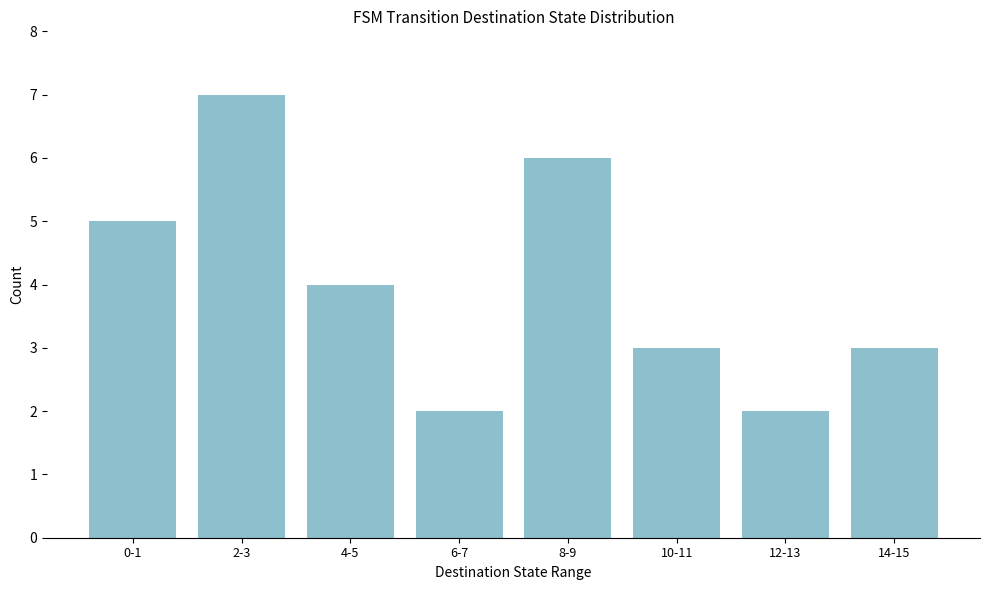

Reading right to left, what are all the values shown in this chart?

14-15=3	12-13=2	10-11=3	8-9=6	6-7=2	4-5=4	2-3=7	0-1=5